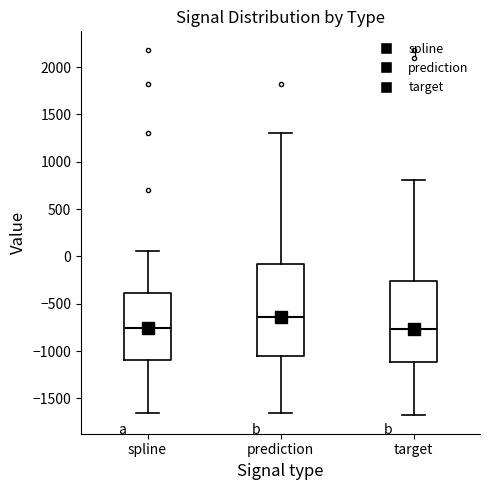

Where does the lower whisker of the box for target end on the y-axis? The values are not printed on the chart, so give them approximately, as read against the axis.

-1700